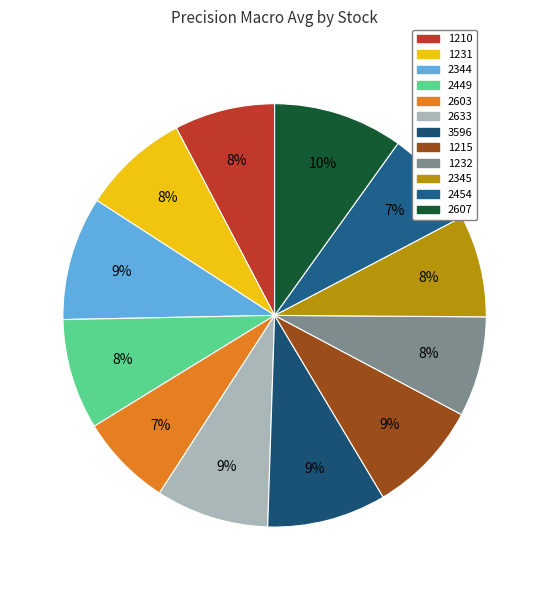

Rank the categories by value from lowest to highest.

2603, 2454, 1232, 1210, 2345, 1231, 2449, 2633, 1215, 3596, 2344, 2607